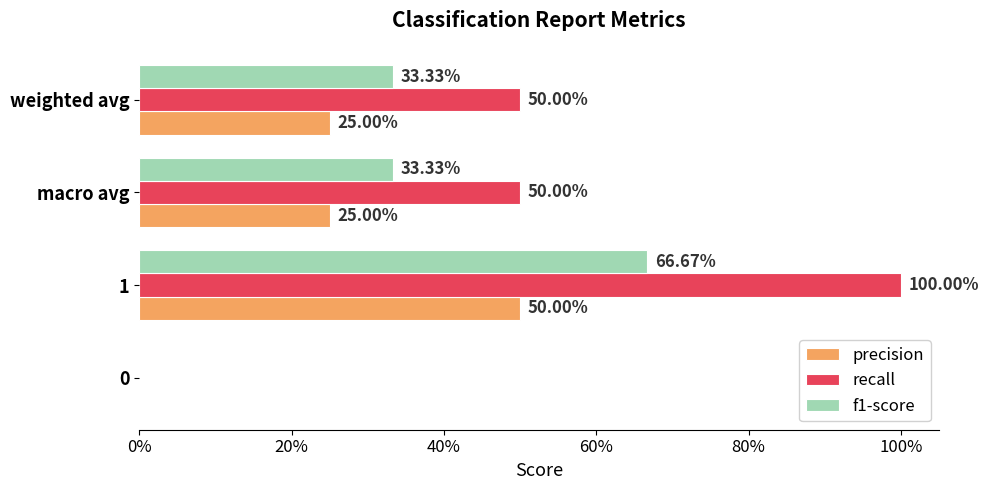

What is the difference between the maximum and minimum values in the recall series?

1.0